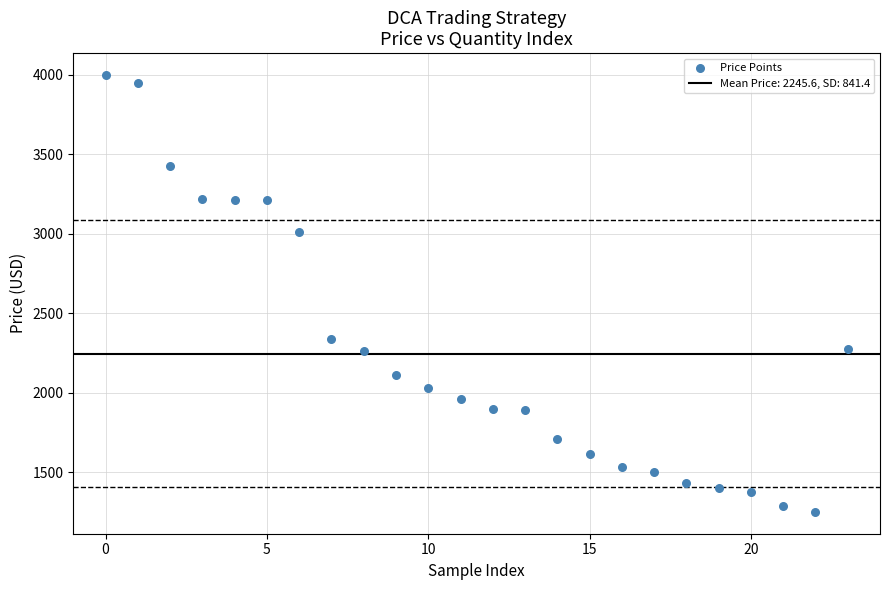

What Y value in the scatter plot is closest to 2625?

2340.0